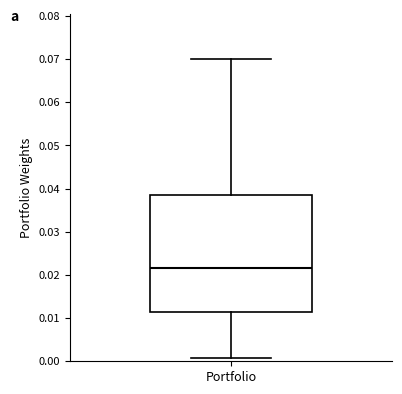

Read this box plot against the y-axis: the position of the median line, the range covered by the box, and the ends of both whiskers. The values are not printed on the chart, so give them approximately, as read against the axis.

median 0.022, box 0.012 to 0.039, whiskers 0.001 to 0.070